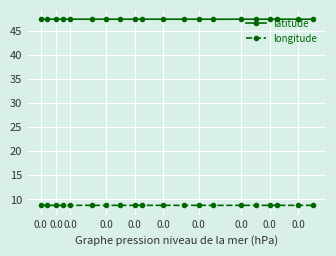

What is the value of the latitude point at the 10th from the left?

47.4